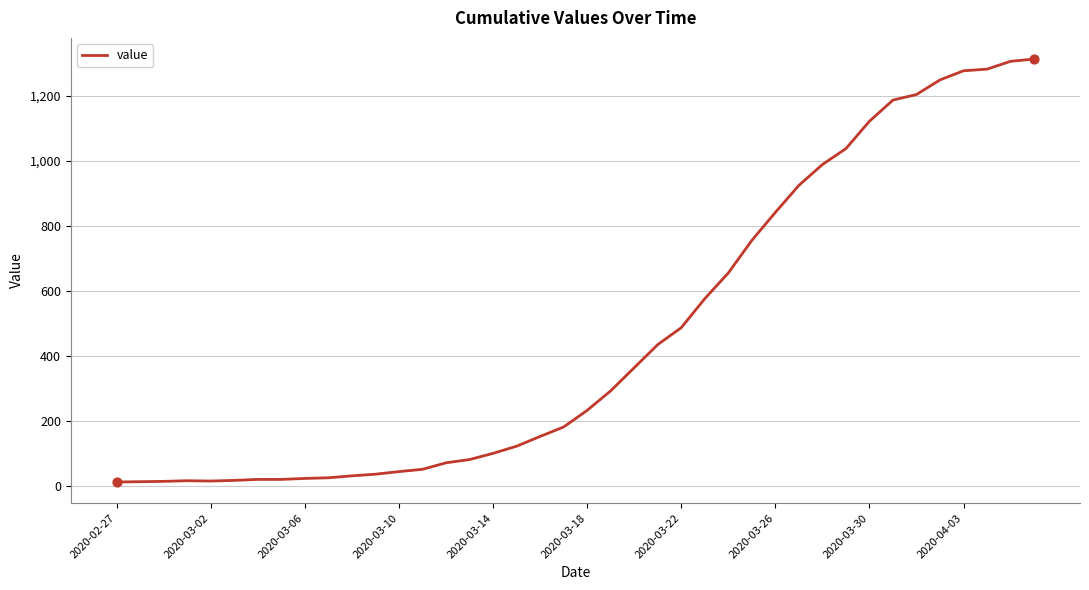

What is the difference between the maximum and minimum values?

1299